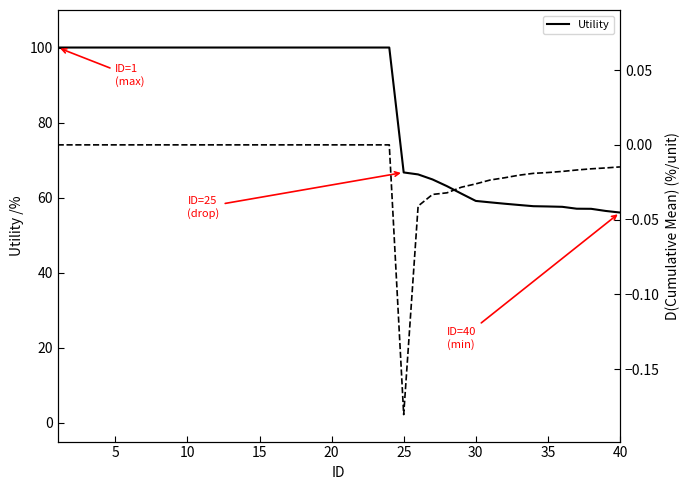

Reading left to right, list all the values displayed in this chart.

Utility: 100.0	100.0	100.0	100.0	100.0	100.0	100.0	100.0	100.0	100.0	100.0	100.0	100.0	100.0	100.0	100.0	100.0	100.0	100.0	100.0	100.0	100.0	100.0	100.0	66.7	66.2	64.8	63.1	61.1	59.1	58.7	58.4	58.0	57.7	57.6	57.6	57.1	57.0	56.5	56.0
Cumulative Mean: 0.0	0.0	0.0	0.0	0.0	0.0	0.0	0.0	0.0	0.0	0.0	0.0	0.0	0.0	0.0	0.0	0.0	0.0	0.0	0.0	0.0	0.0	0.0	0.0	-0.2	-0.0	-0.0	-0.0	-0.0	-0.0	-0.0	-0.0	-0.0	-0.0	-0.0	-0.0	-0.0	-0.0	-0.0	-0.0